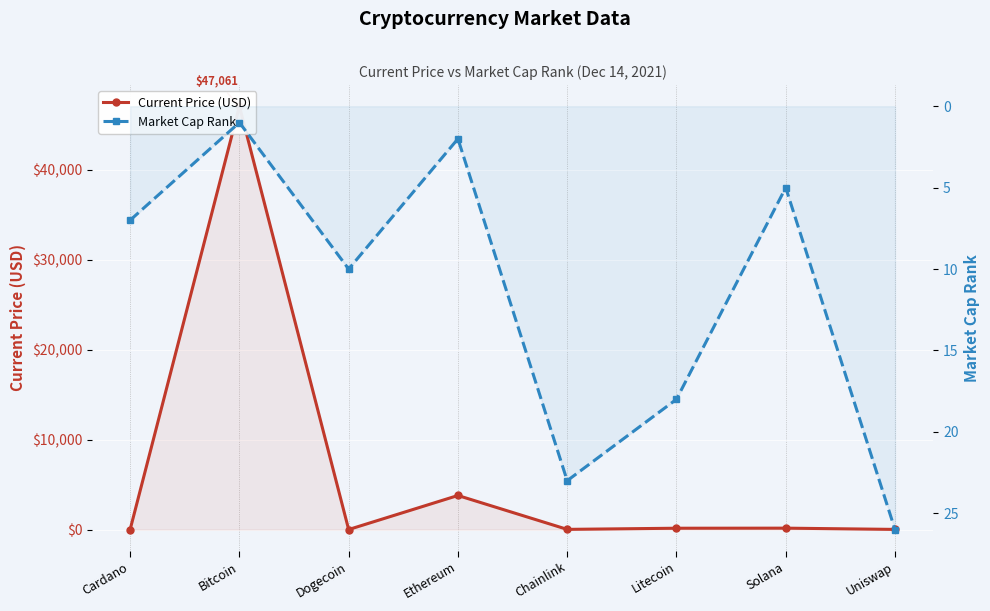

List the series in order of their overall mean, lowest first.

Market Cap Rank, Current Price (USD)